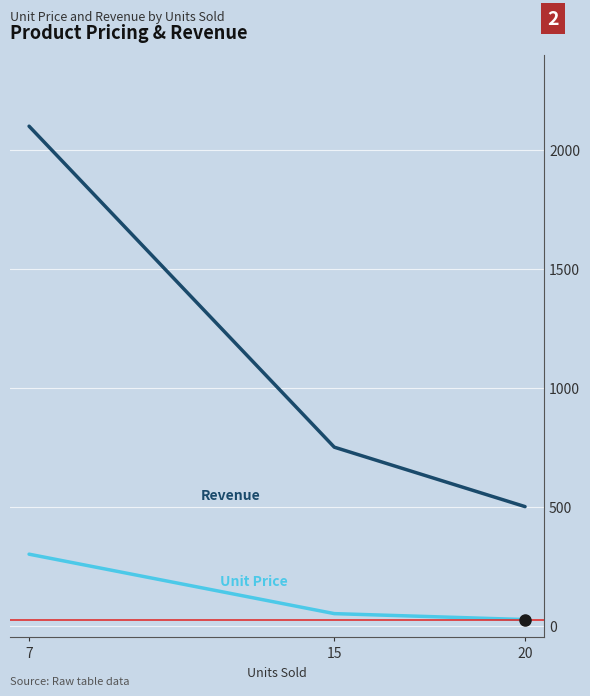

Between 15 and 20, which is larger?

15